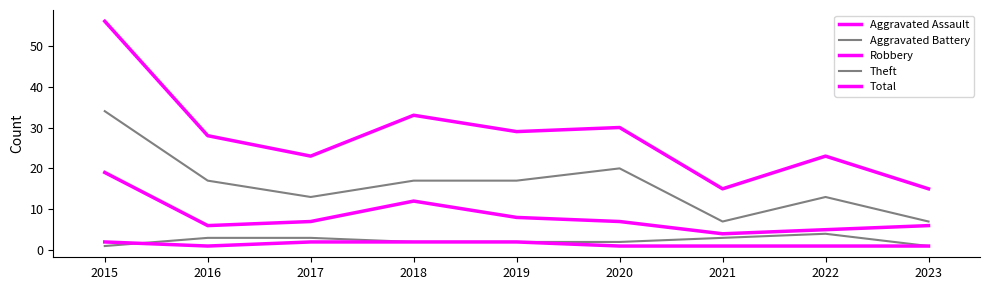

Does the chart have visible grid lines?

No